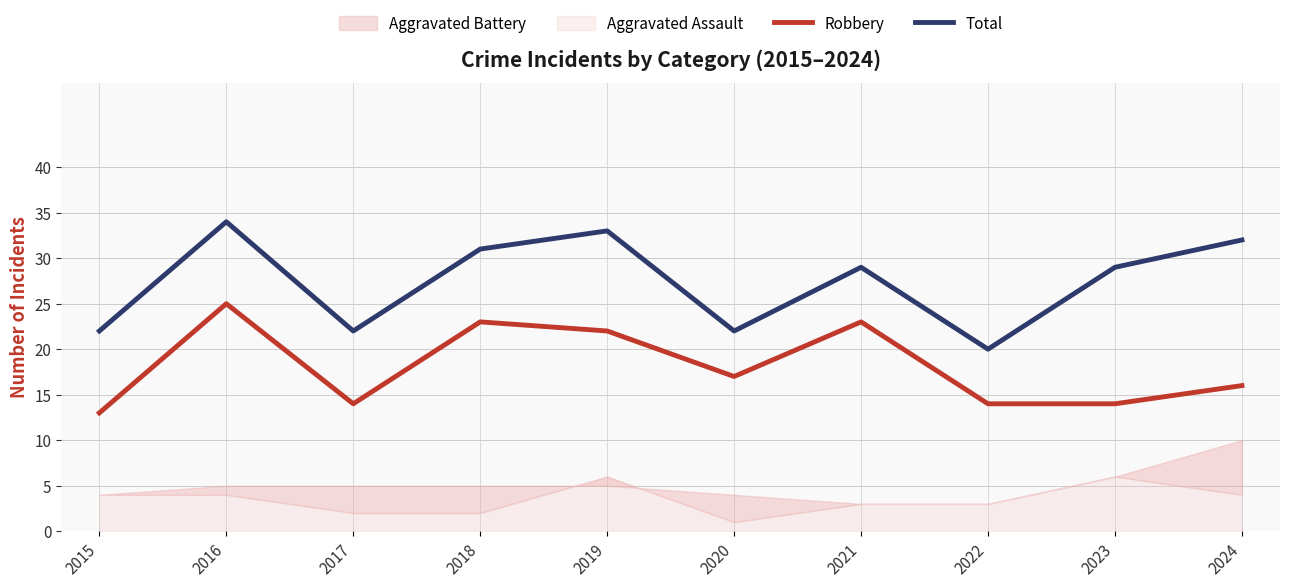

True or false: Robbery and Total cross at least once.

False